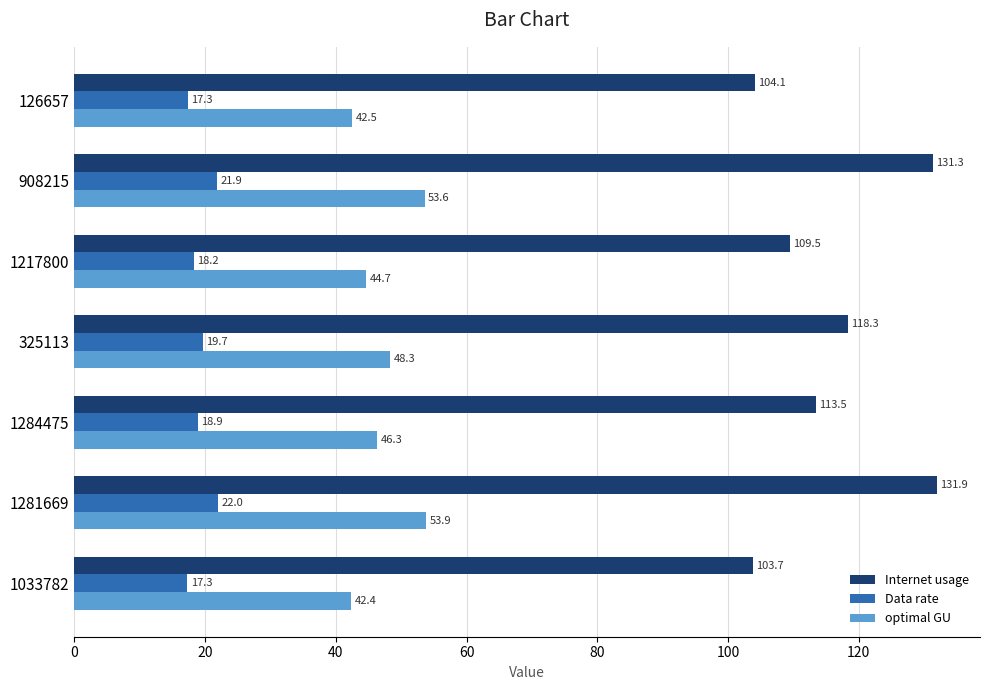

At how many categories does at least one series exceed 64?

7